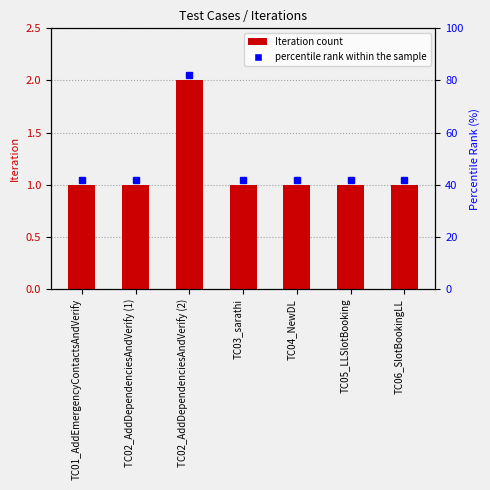

Reading left to right, transcribe all the data shown in this chart.

TC01_AddEmergencyContactsAndVerify=1	TC02_AddDependenciesAndVerify (1)=1	TC02_AddDependenciesAndVerify (2)=2	TC03_sarathi=1	TC04_NewDL=1	TC05_LLSlotBooking=1	TC06_SlotBookingLL=1